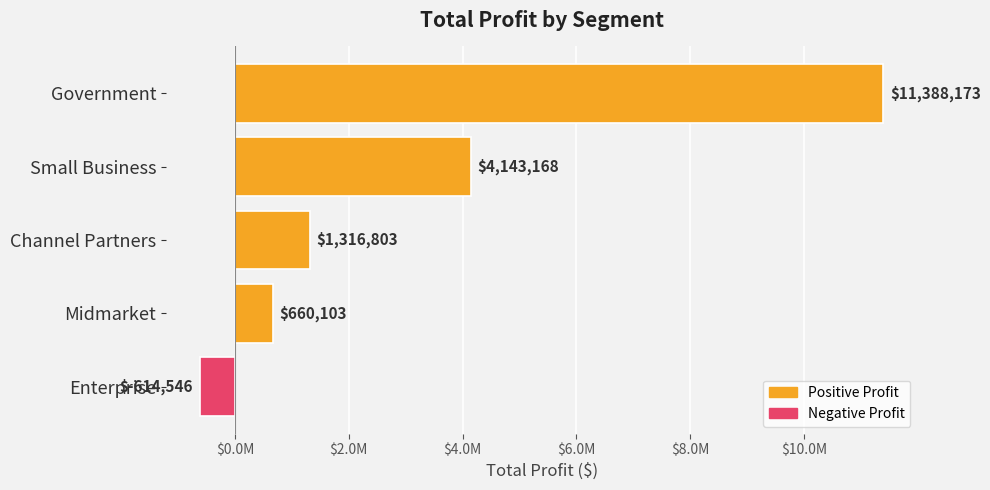

Are the bars horizontal?

Yes